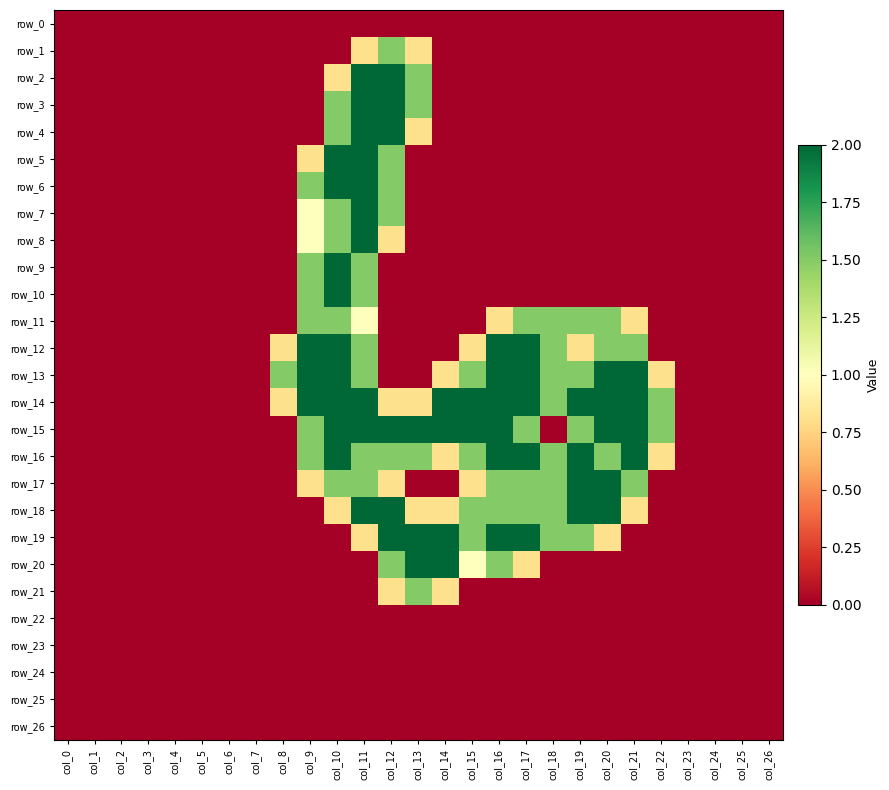

At which label does row_3 reach its peak?

col_11